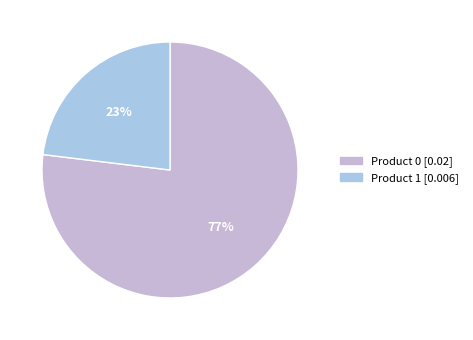

To the nearest percent, what is the combined percentage of Product 1 and Product 0?

100%